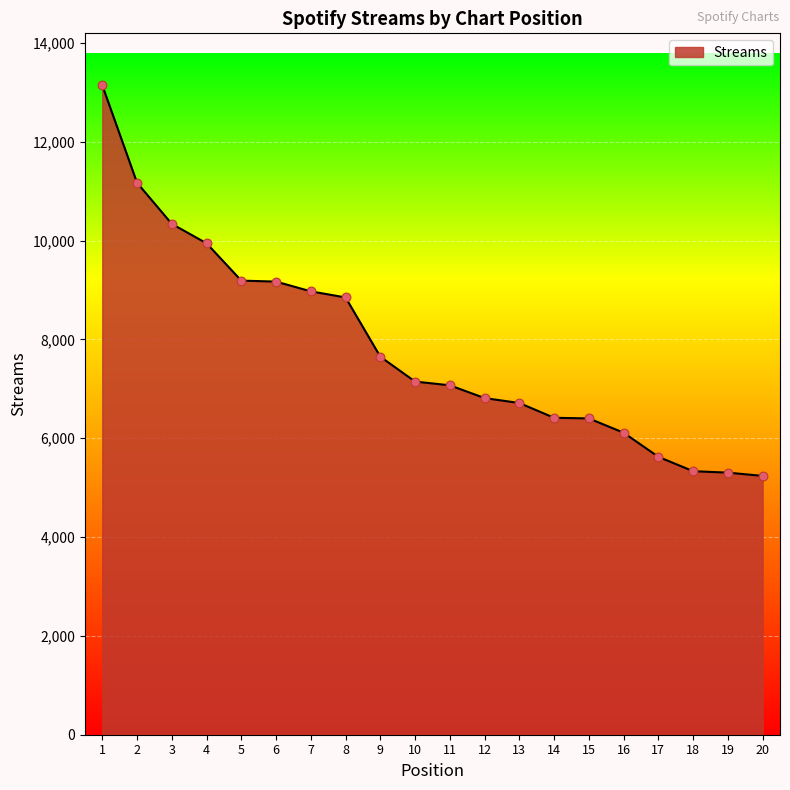

What is the ratio of the value at 9 to the value at 16?

1.3